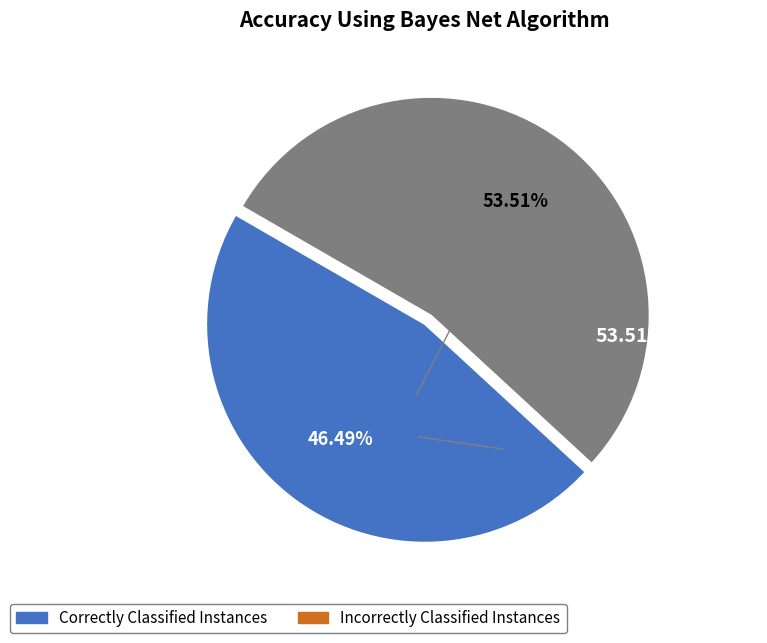

What is the ratio of the value at Incorrectly Classified Instances to the value at Correctly Classified Instances?

1.2